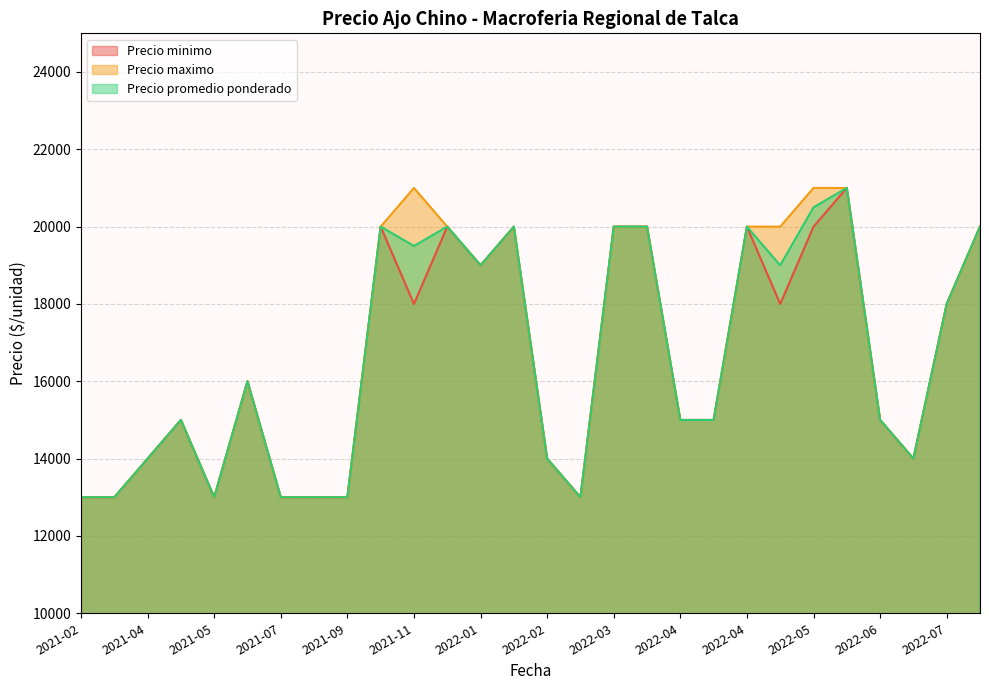

True or false: Precio maximo has more than 0 interior local peaks.

True